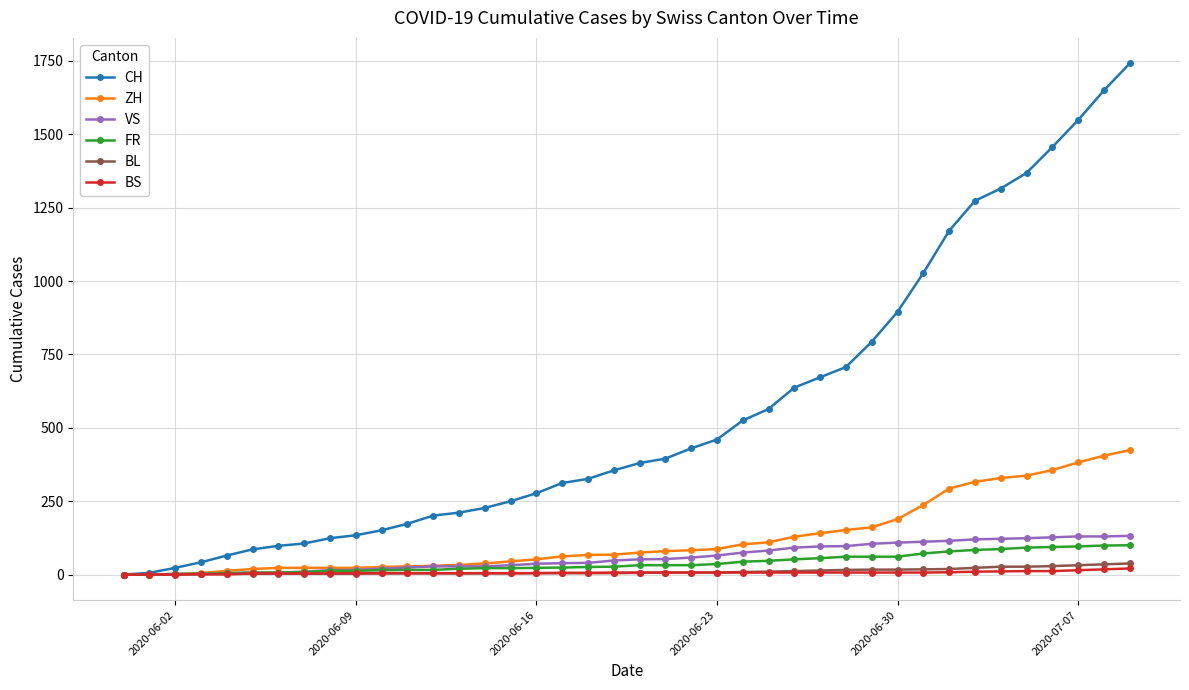

Which series has the largest total across all categories?

CH